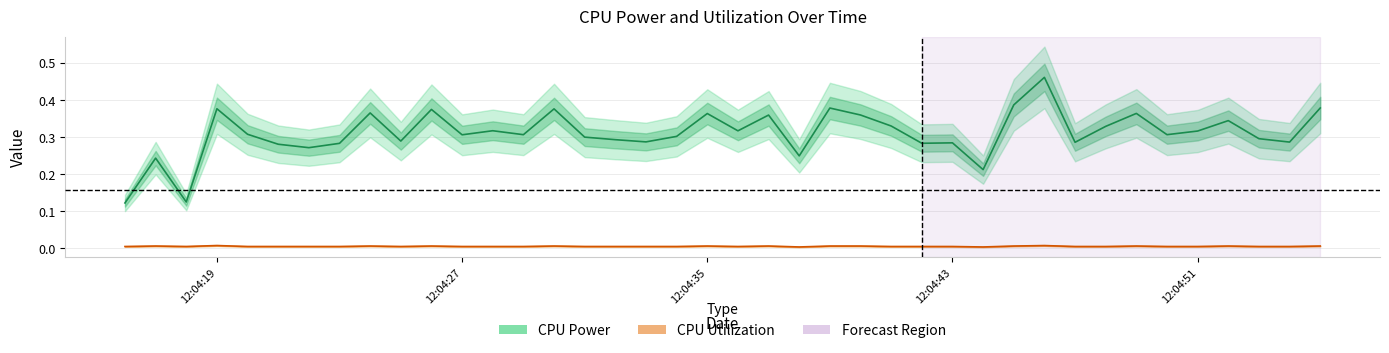

In CPU Power, how many points are higher than both neighbors (excluding endpoints)?

13